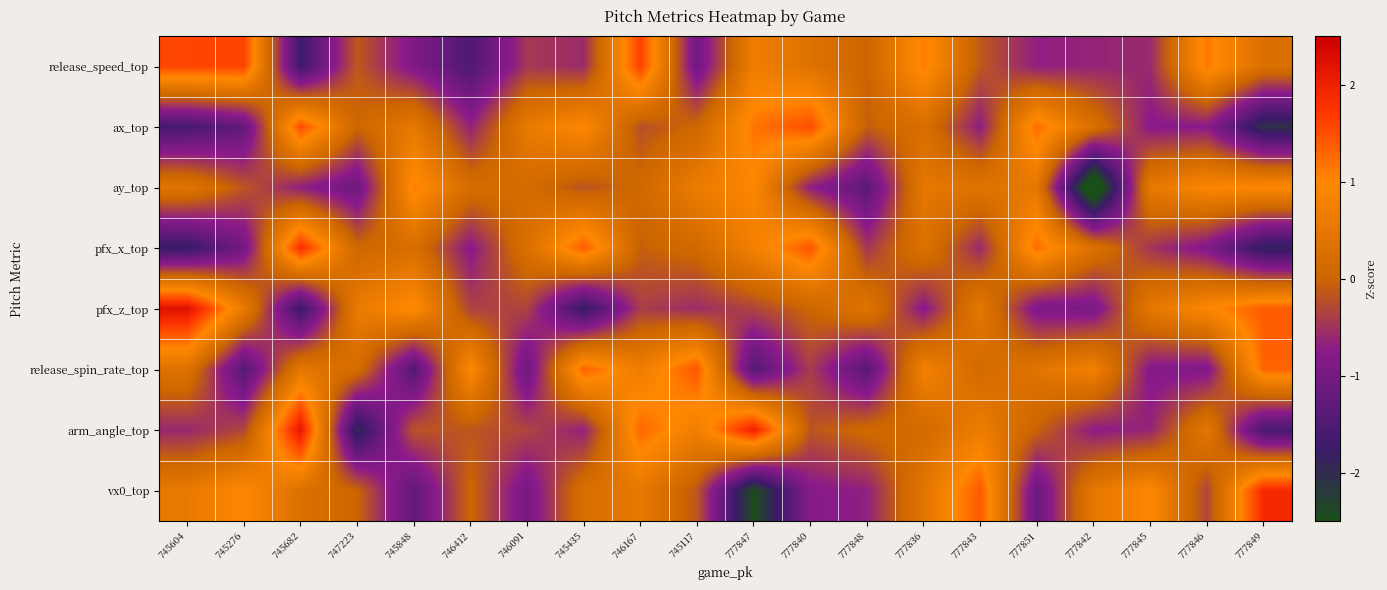

Between 747223 and 777836, which is larger?

777836